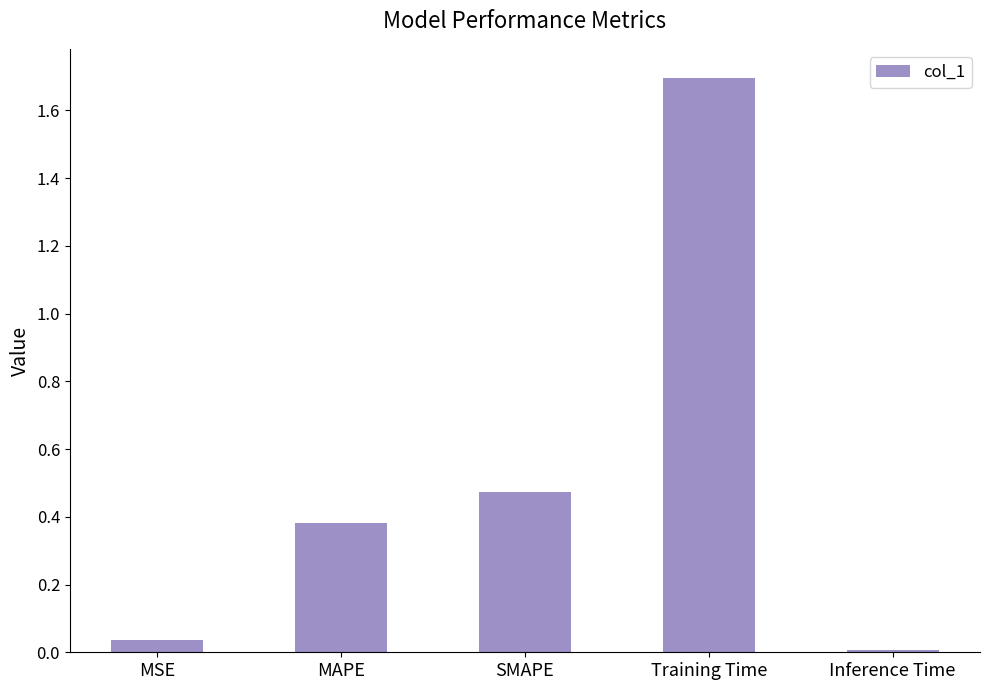

Does the chart contain stacked bars?

No